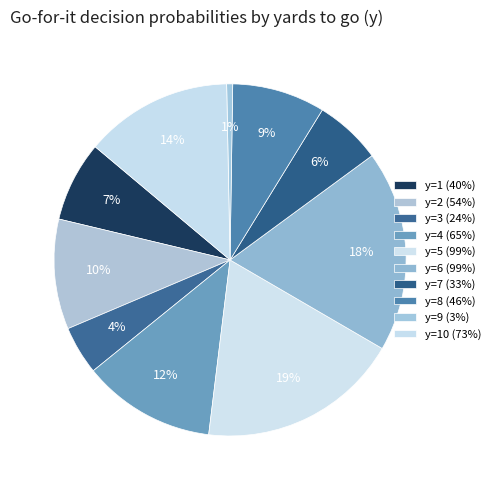

How many segments does this pie chart have?

10